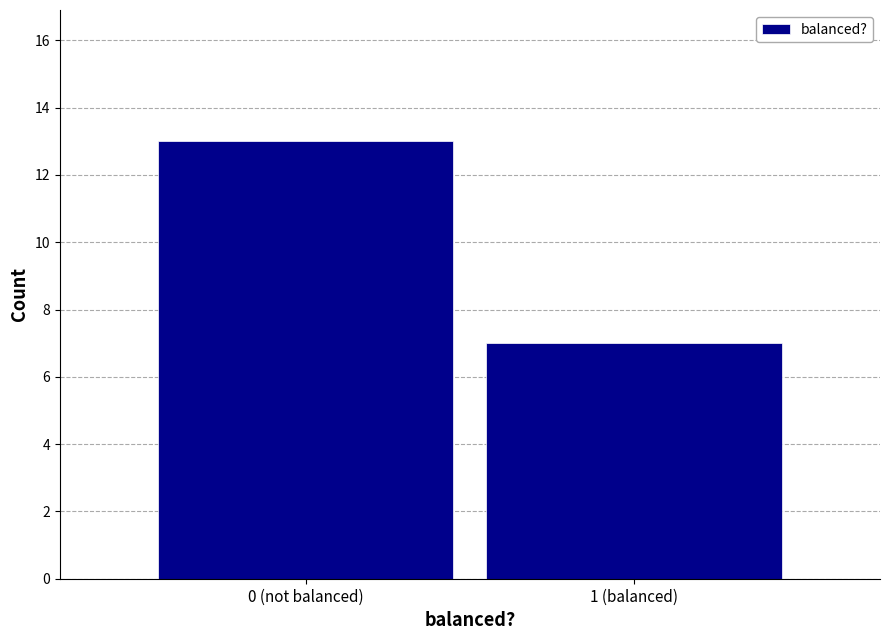

Reading right to left, transcribe all the data shown in this chart.

1 (balanced)=7	0 (not balanced)=13